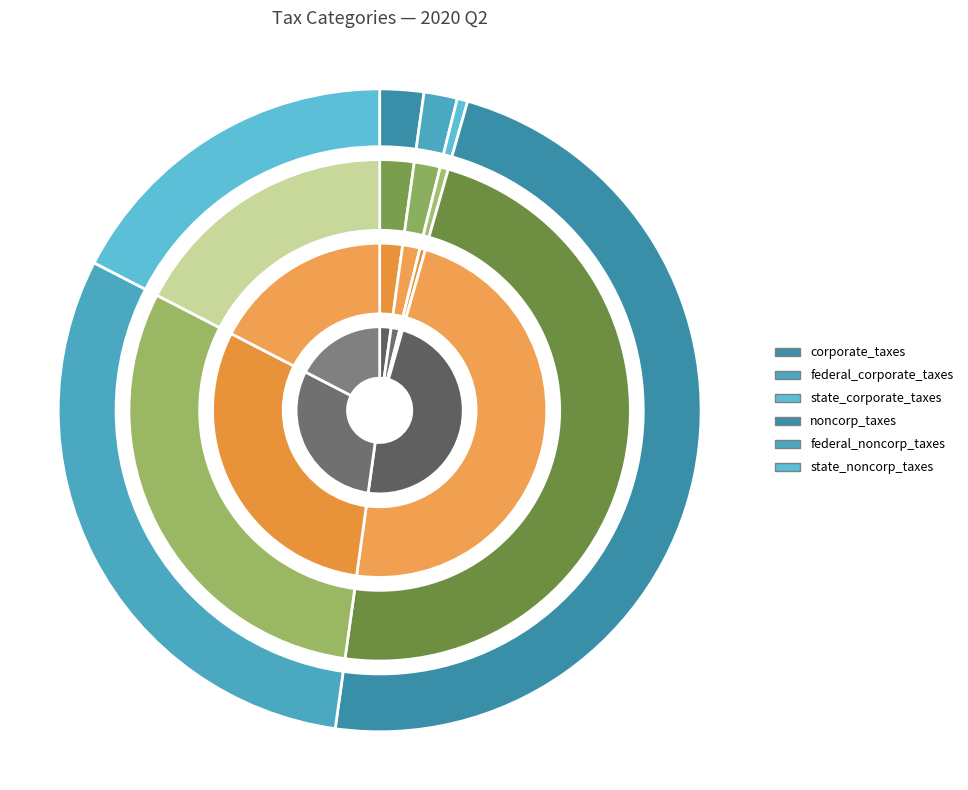

To the nearest percent, what portion does federal_noncorp_taxes represent?

30%